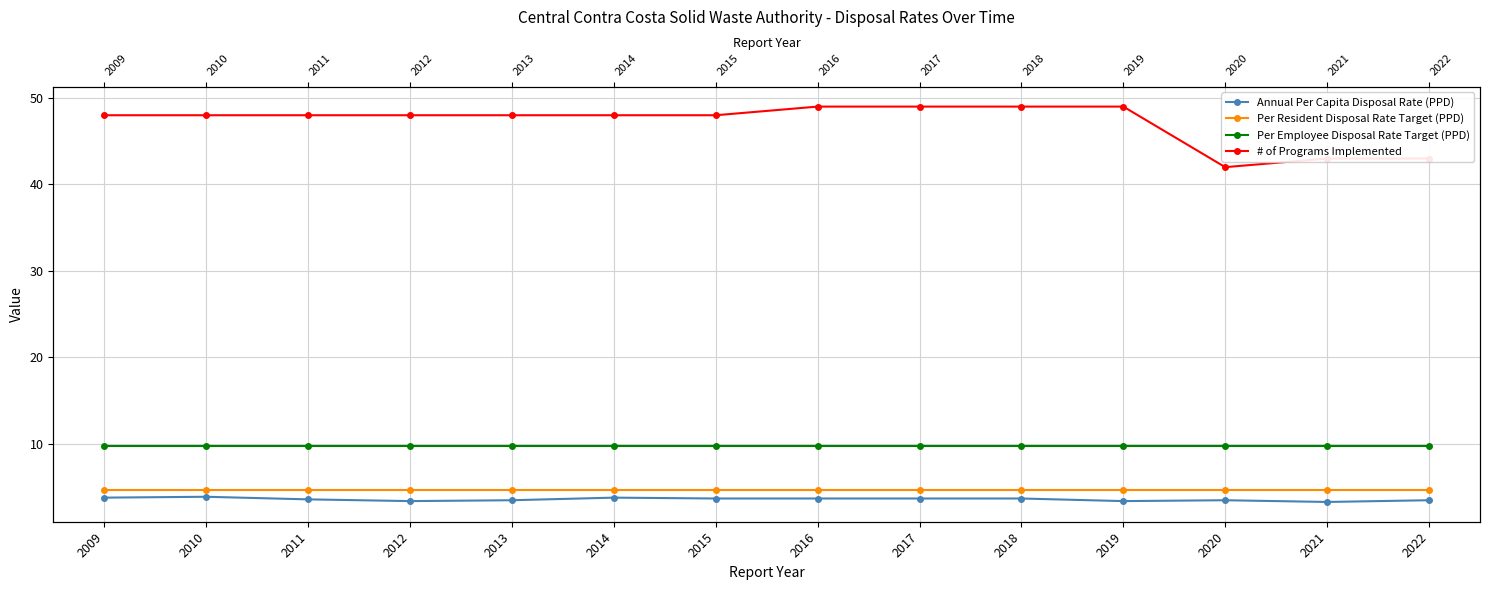

Rank the series at 2011 from highest to lowest value.

# of Programs Implemented, Per Employee Disposal Rate Target (PPD), Per Resident Disposal Rate Target (PPD), Annual Per Capita Disposal Rate (PPD)